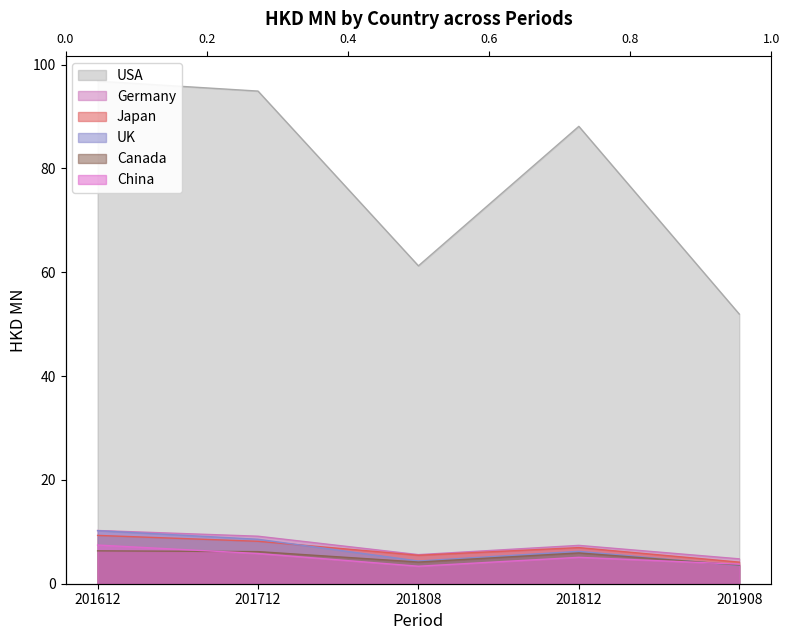

Which series changed the most between 201612 and 201812?

USA